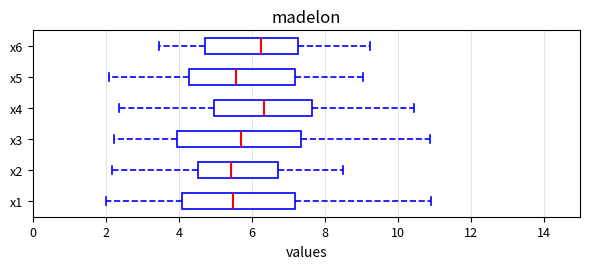

Which box is the widest, from its left edge to its right edge?

x3